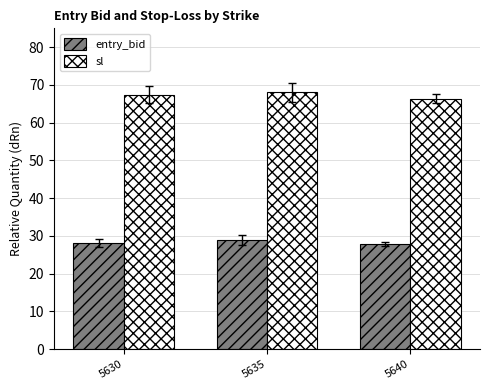

What is the smallest value displayed?

27.9